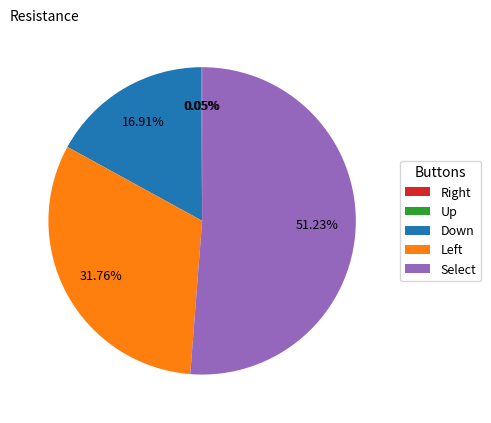

Does any single category account for the majority?

Yes